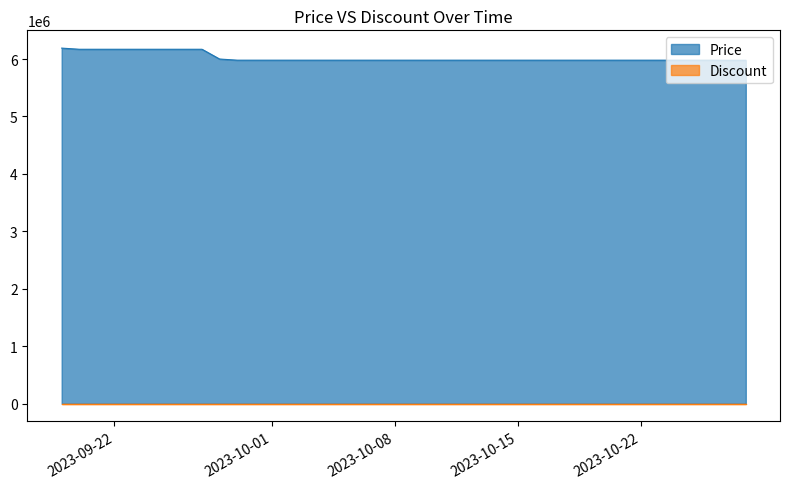

Which label corresponds to the largest value in the chart?

2023-09-19